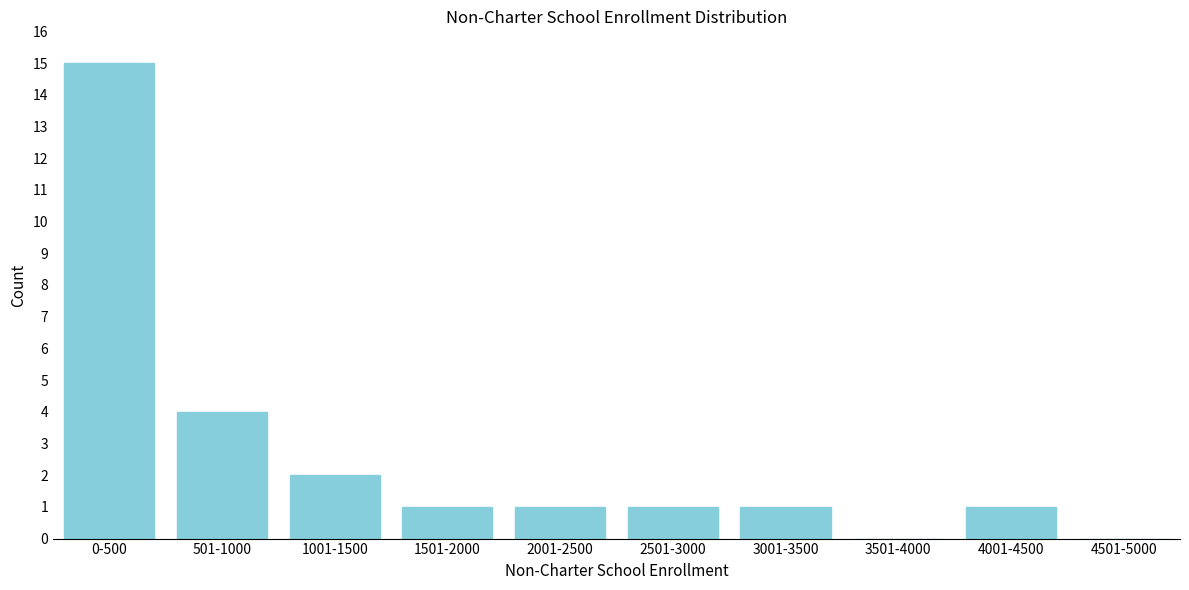

Reading left to right, list all the values displayed in this chart.

0-500=15	501-1000=4	1001-1500=2	1501-2000=1	2001-2500=1	2501-3000=1	3001-3500=1	3501-4000=0	4001-4500=1	4501-5000=0